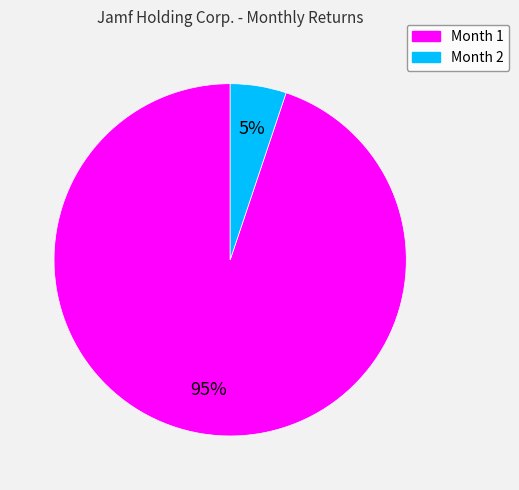

To the nearest percent, what is the average slice percentage?

50%